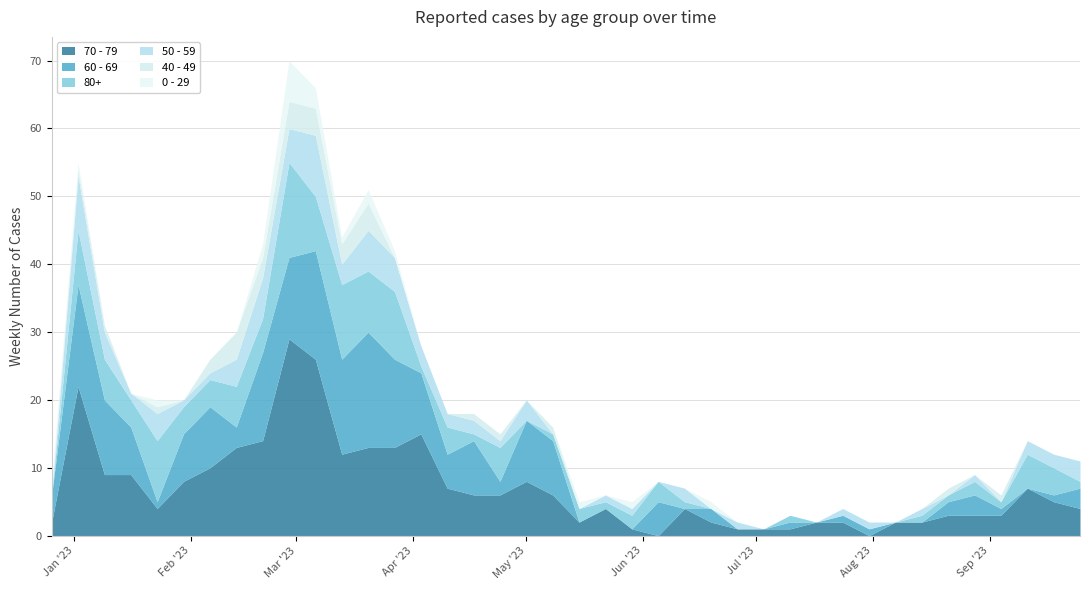

Rank the categories by 40 - 49 value from lowest to highest.

2023-01-16, 2023-01-30, 2023-03-27, 2023-04-03, 2023-04-10, 2023-05-01, 2023-05-15, 2023-05-22, 2023-05-29, 2023-06-05, 2023-06-12, 2023-06-19, 2023-06-26, 2023-07-03, 2023-07-10, 2023-07-17, 2023-07-24, 2023-07-31, 2023-08-07, 2023-08-14, 2023-08-28, 2023-09-11, 2023-09-18, 2023-09-25, 2022-12-26, 2023-01-02, 2023-01-09, 2023-01-23, 2023-04-17, 2023-04-24, 2023-05-08, 2023-08-21, 2023-09-04, 2023-02-06, 2023-02-20, 2023-03-13, 2023-02-13, 2023-02-27, 2023-03-06, 2023-03-20